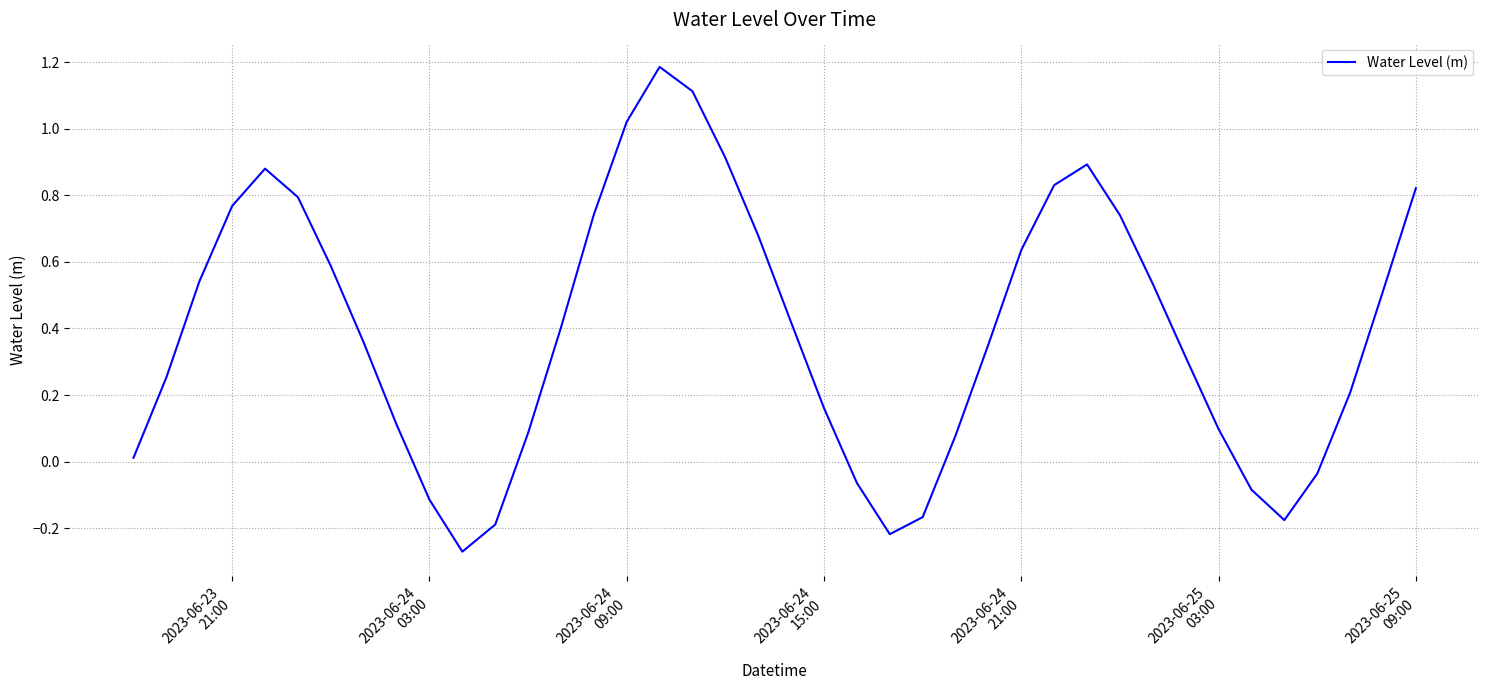

What is the maximum value shown in the chart?

1.2